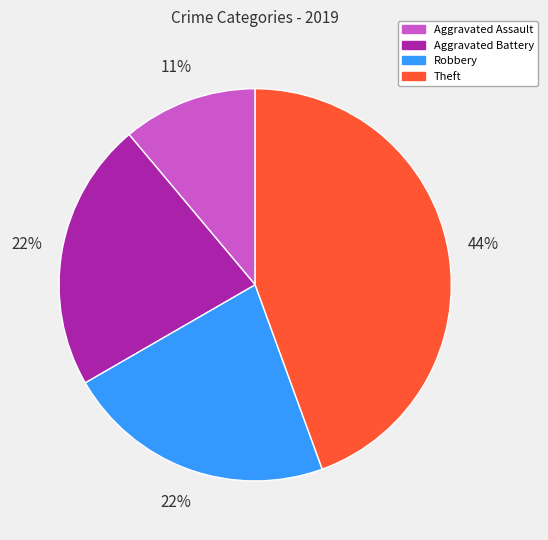

What percentage is the Theft slice, to the nearest percent?

44%